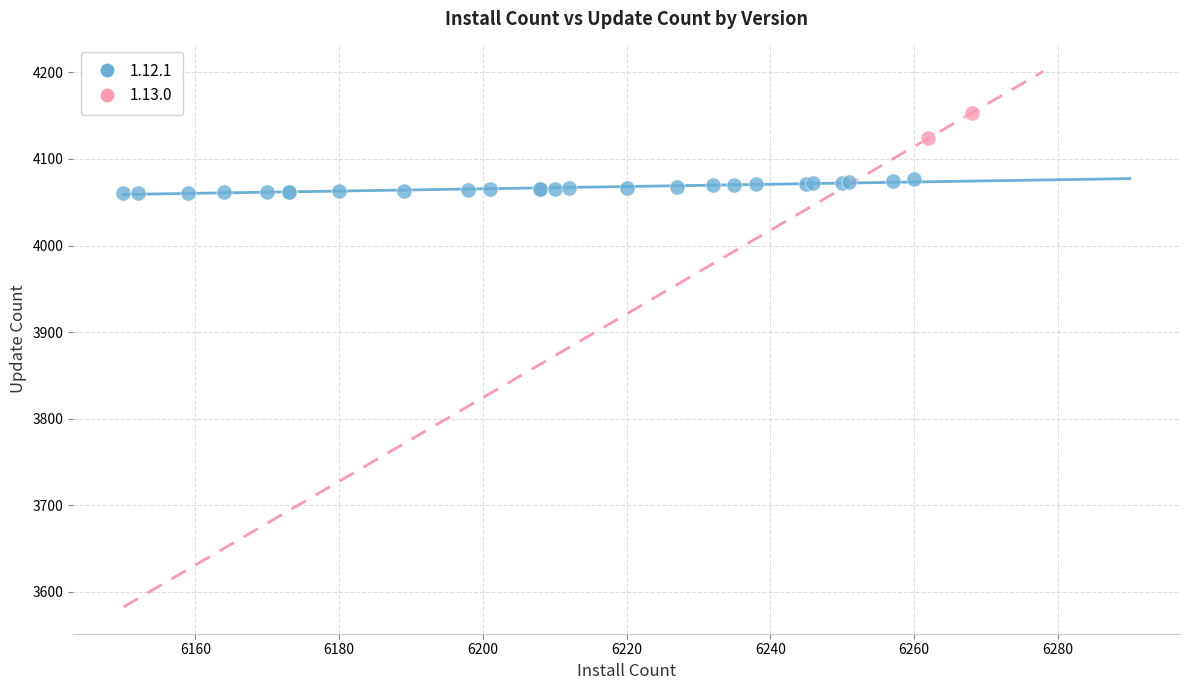

What are all the series names shown in the legend?

1.12.1, 1.13.0